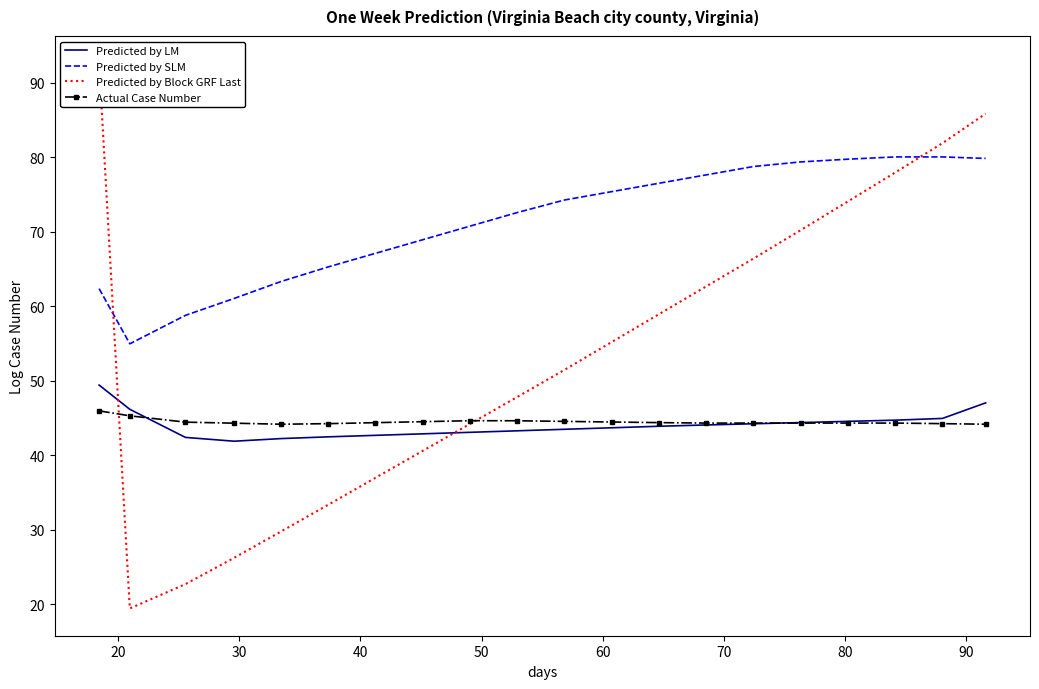

What is the minimum value for Predicted by SLM?

55.0